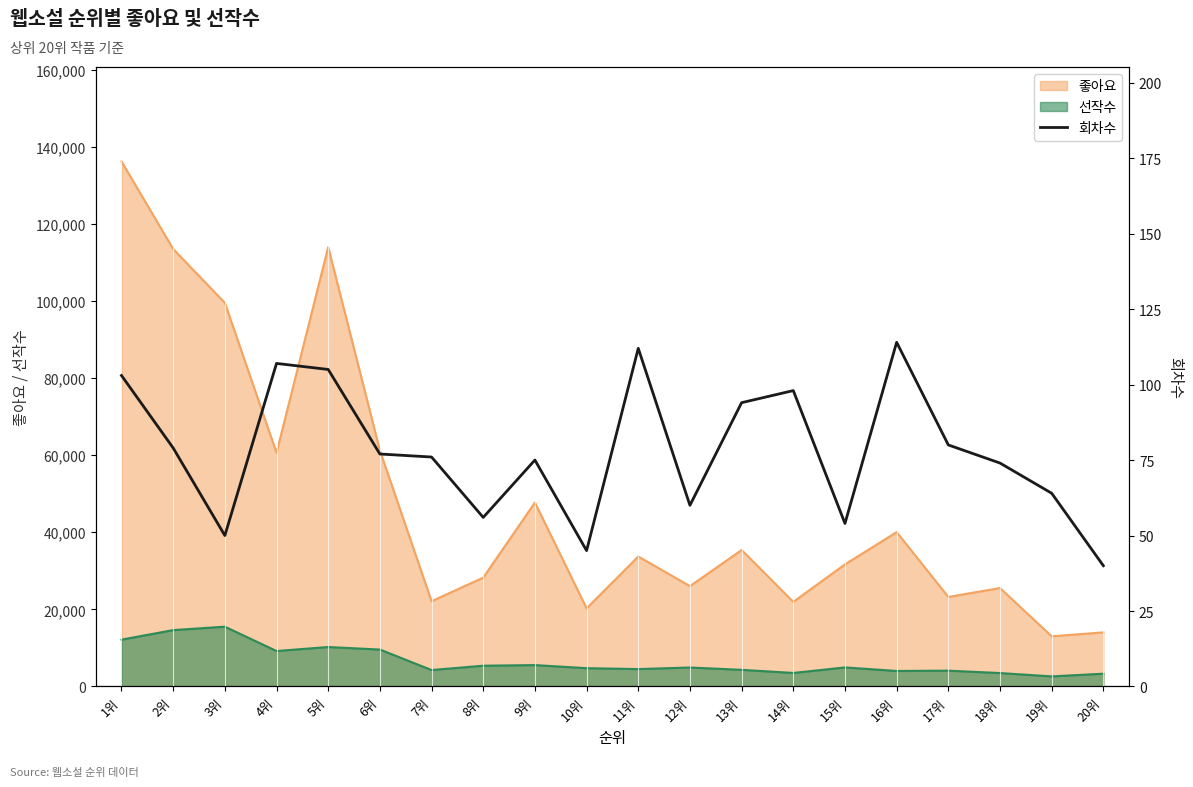

Read the value at 12위, to the nearest 5.

60